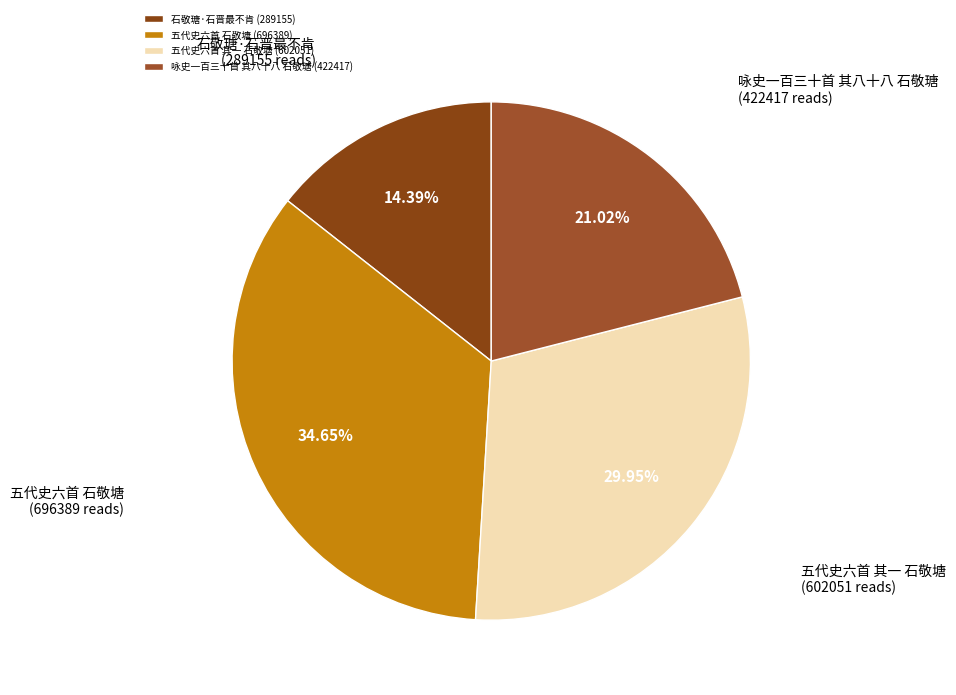

To the nearest percent, what is the combined percentage of 五代史六首 其一 石敬塘 and 石敬瑭·石晋最不肯?

44%